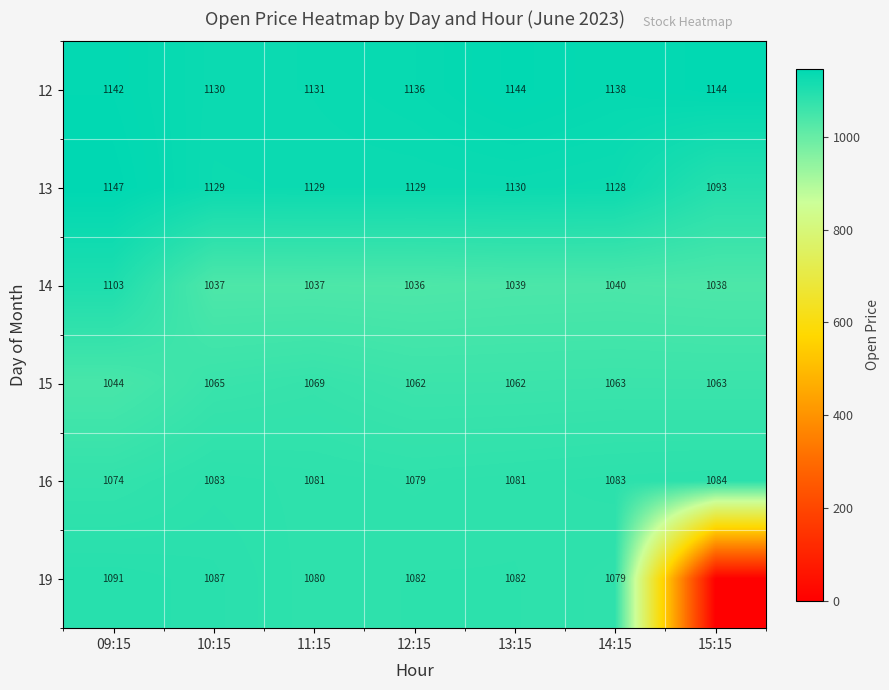

What is the average value of the 14 series?

1047